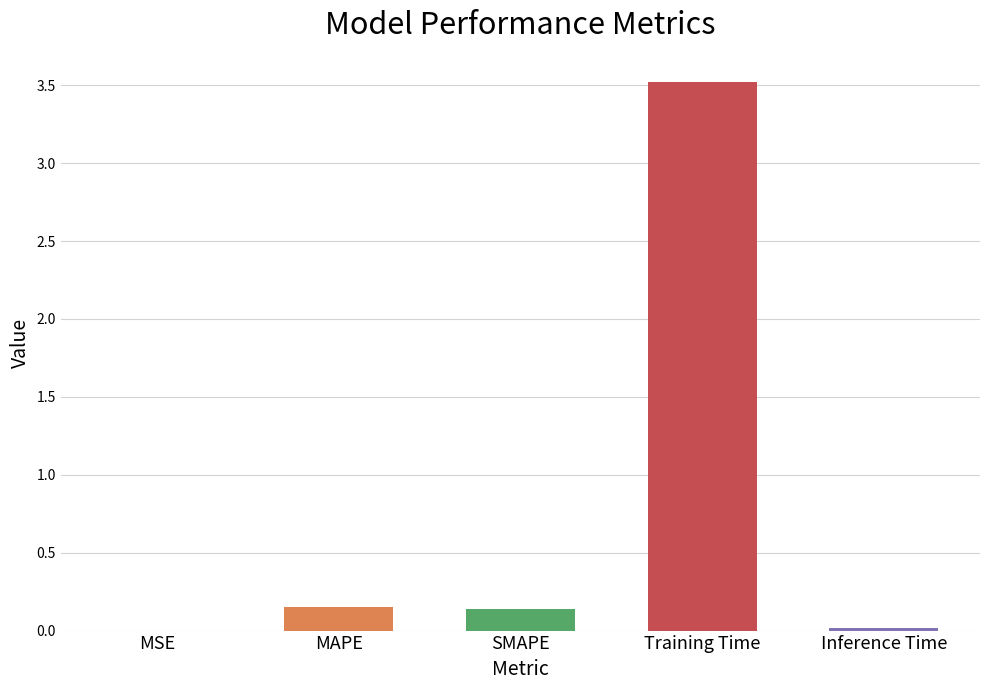

What is the change in value from Training Time to Inference Time?

-3.5